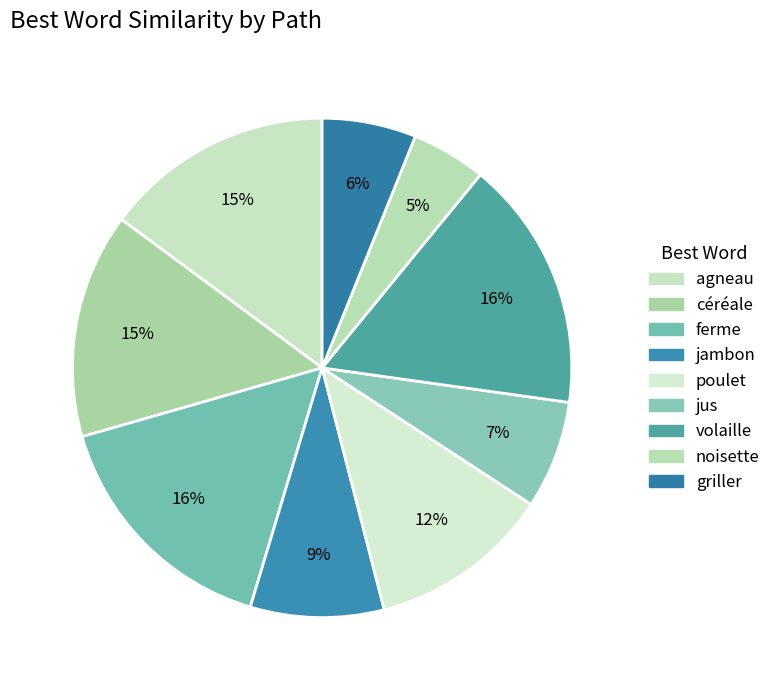

Is there a majority slice in this chart?

No